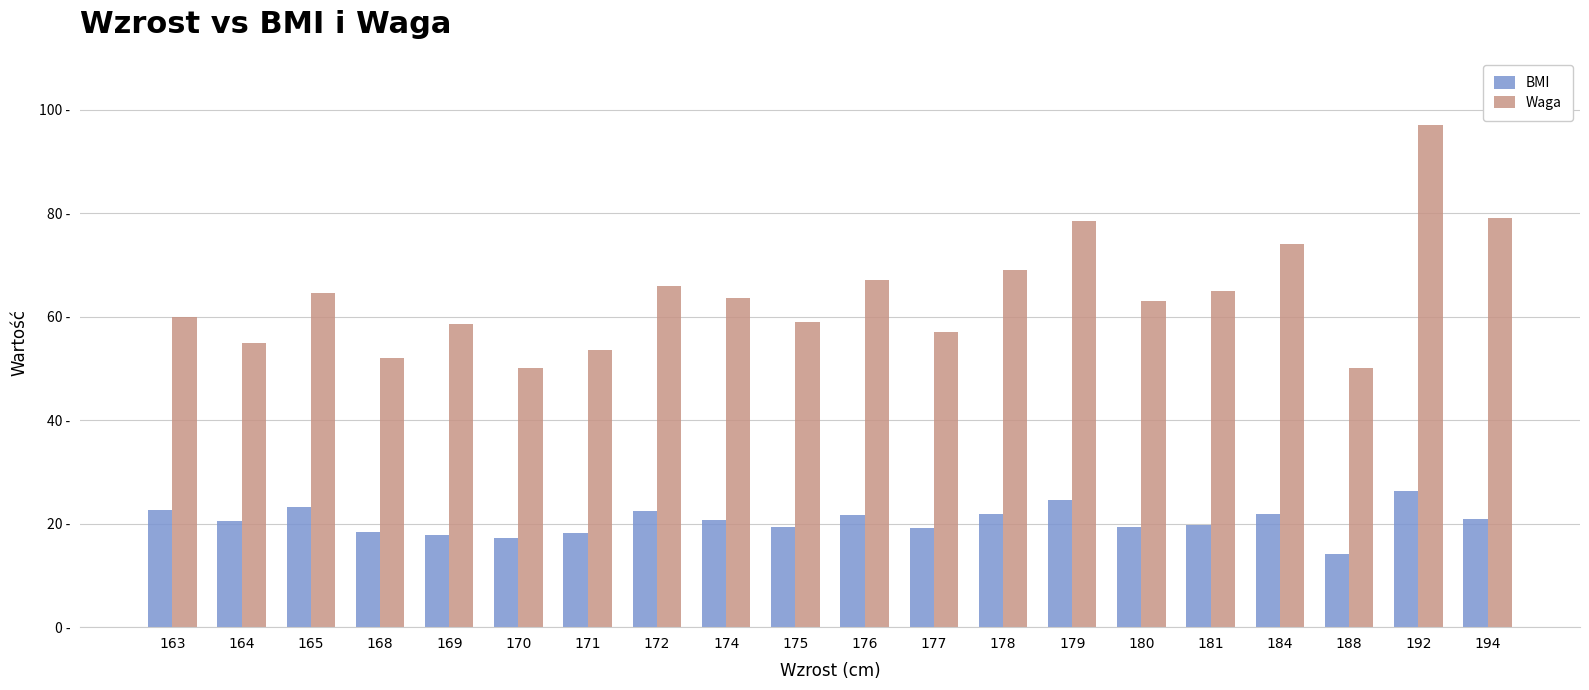

List the series in order of their overall mean, highest first.

Waga, BMI